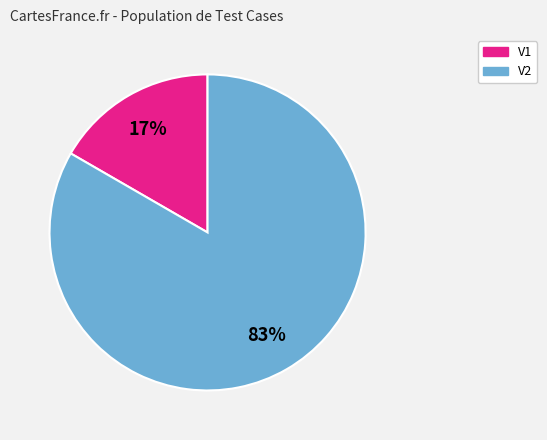

Is there a majority slice in this chart?

Yes